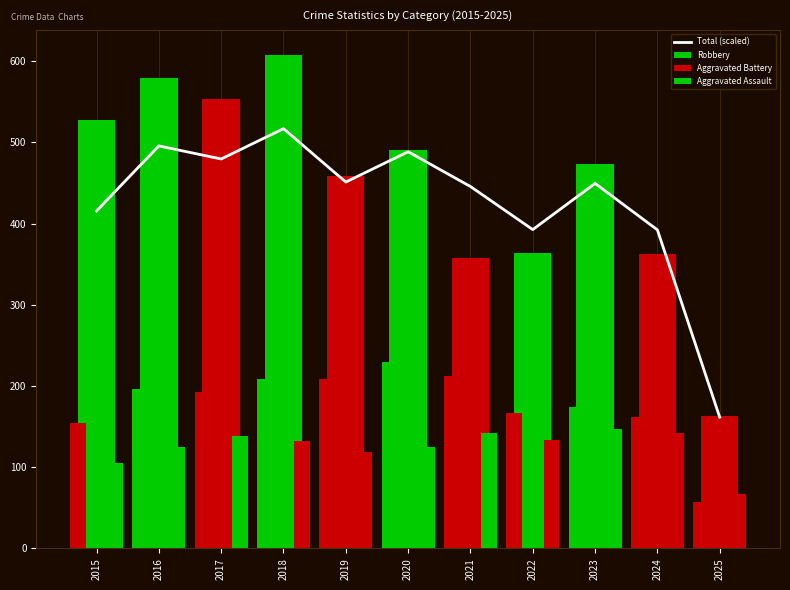

At which category does the chart reach its minimum across all series?

2025